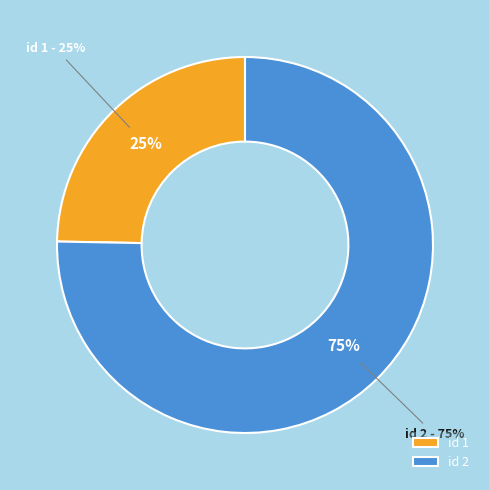

Is it true that 1 is 36% of the pie?

False